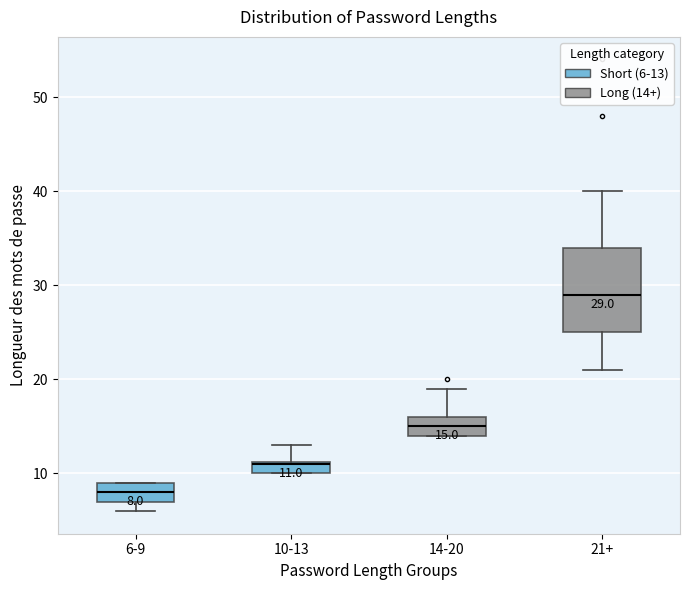

Which box's median line is the highest?

21+